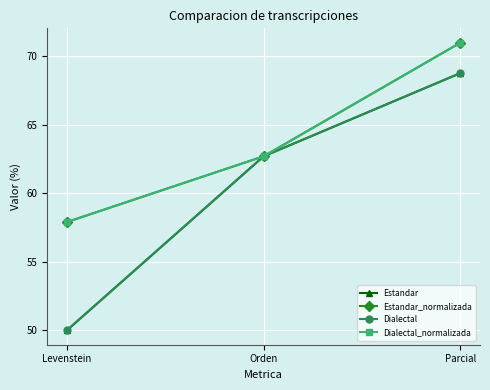

What is the label of the 2nd point from the left?

Orden